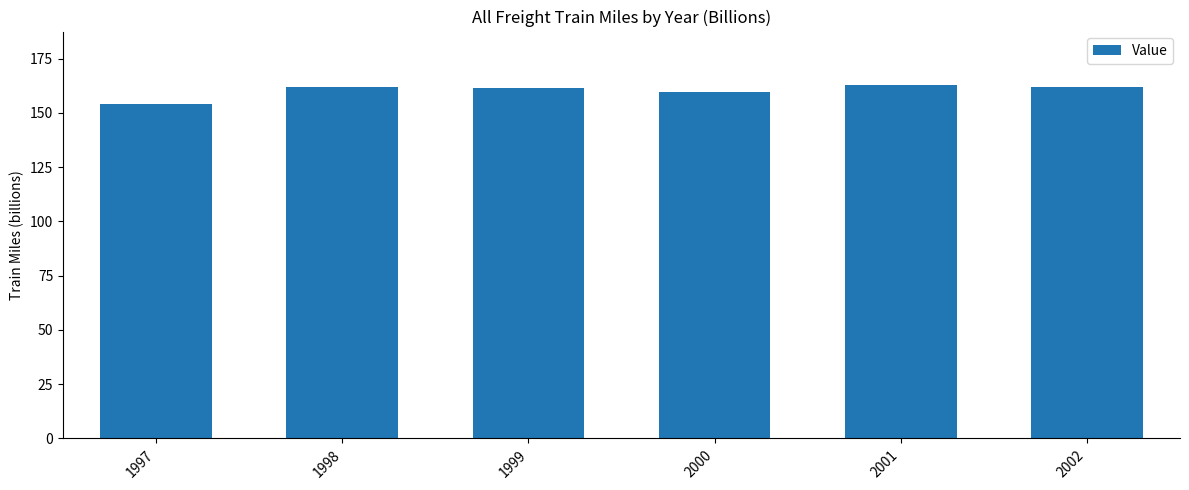

What is the ratio of the value at 1999 to the value at 1997?

1.0